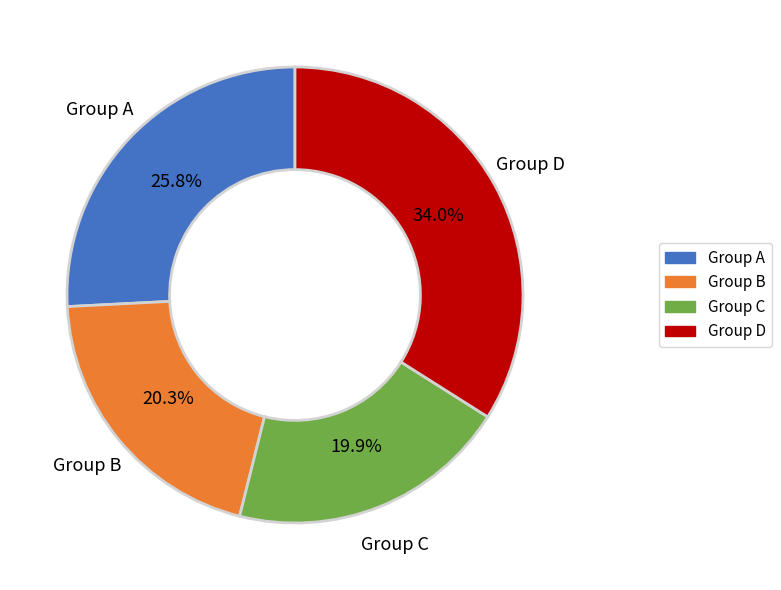

Does any single category account for the majority?

No